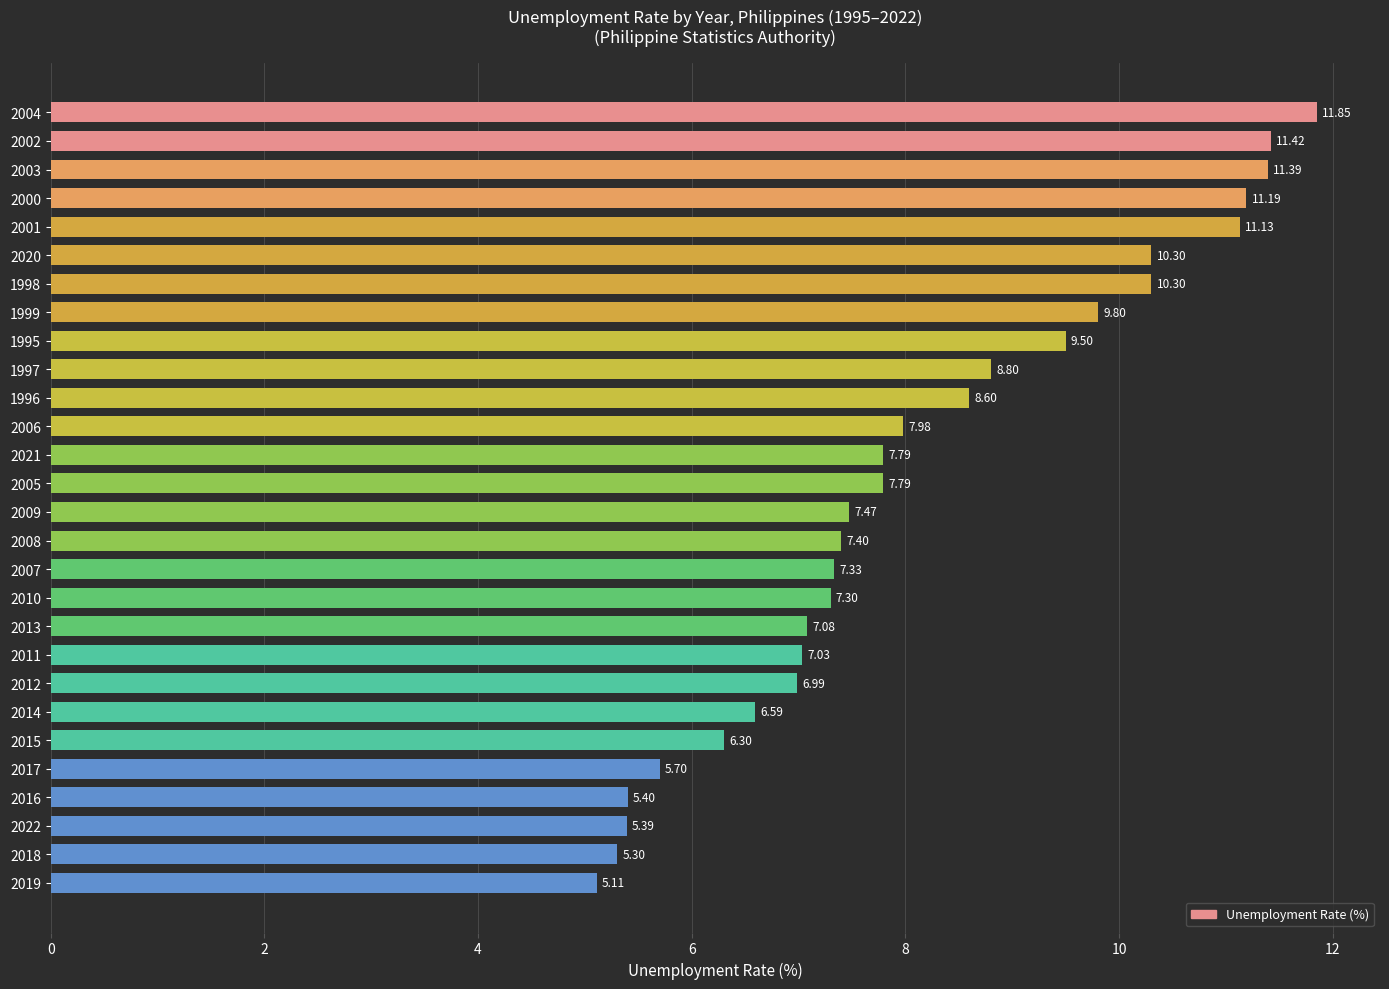

How many data points does each series have?

28